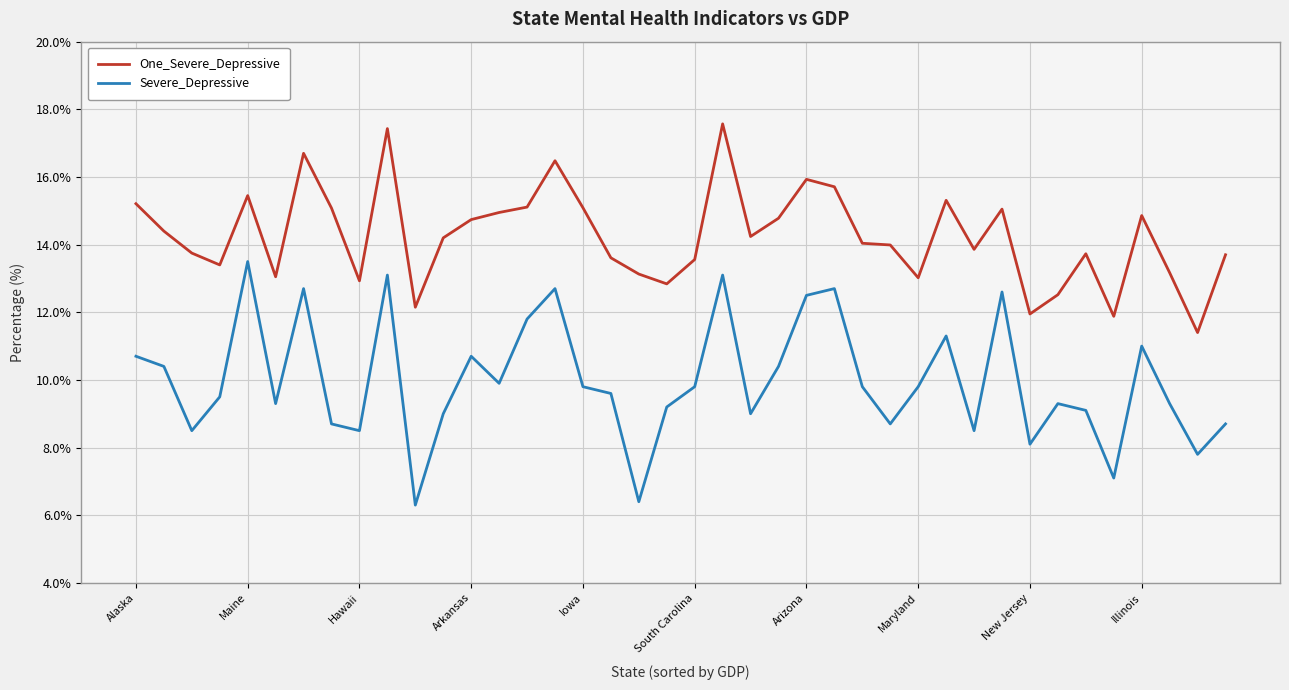

Rank the series by their average value, from lowest to highest.

Severe_Depressive, One_Severe_Depressive